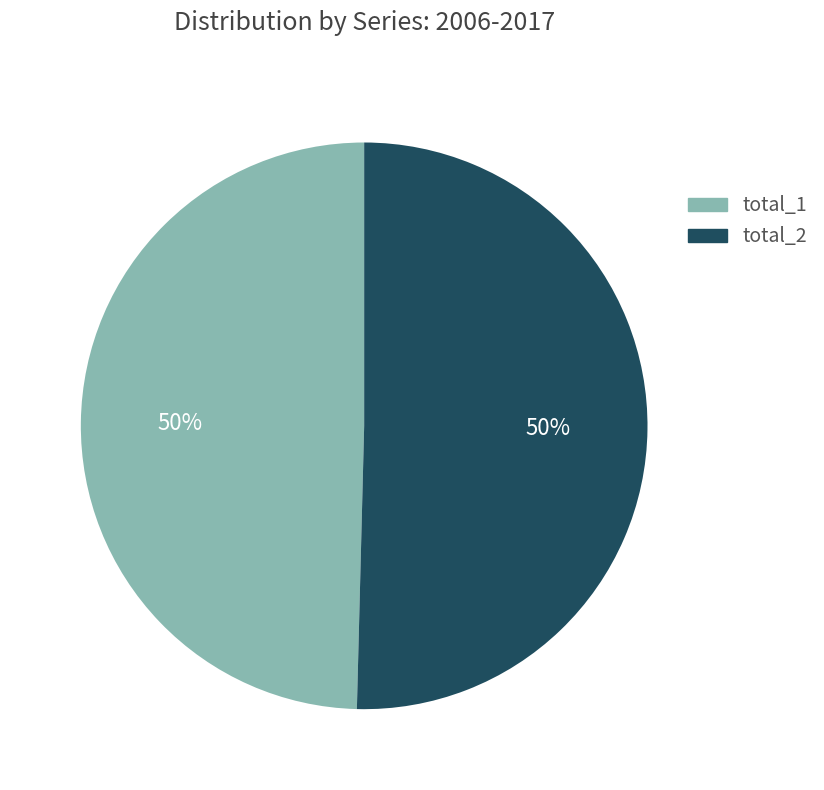

To the nearest percent, what percentage of the pie is total_2?

50%